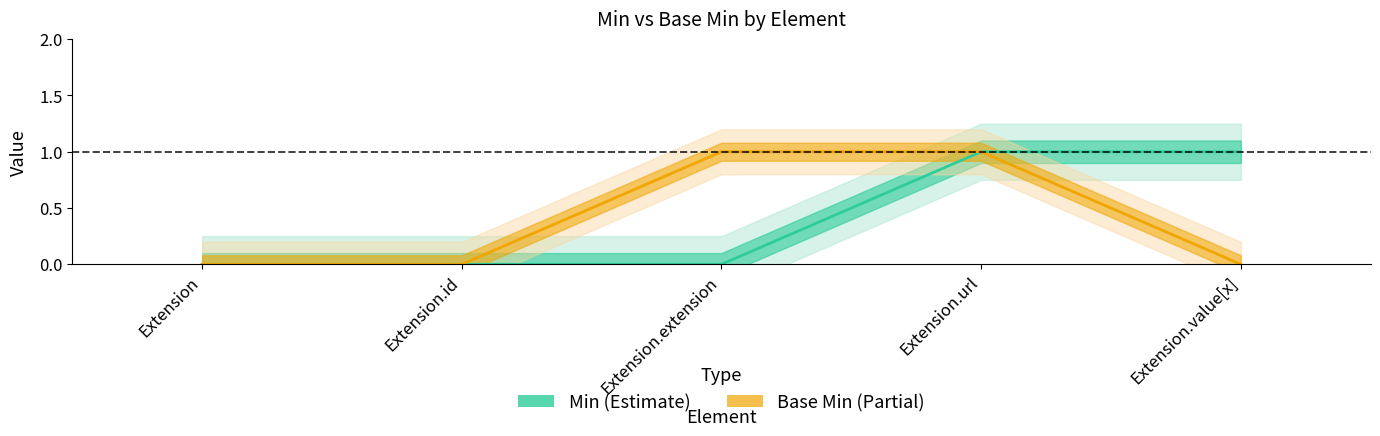

Reading left to right, extract all data points from this chart.

Min: Extension=0	Extension.id=0	Extension.extension=0	Extension.url=1	Extension.value[x]=1
Base Min: Extension=0	Extension.id=0	Extension.extension=1	Extension.url=1	Extension.value[x]=0